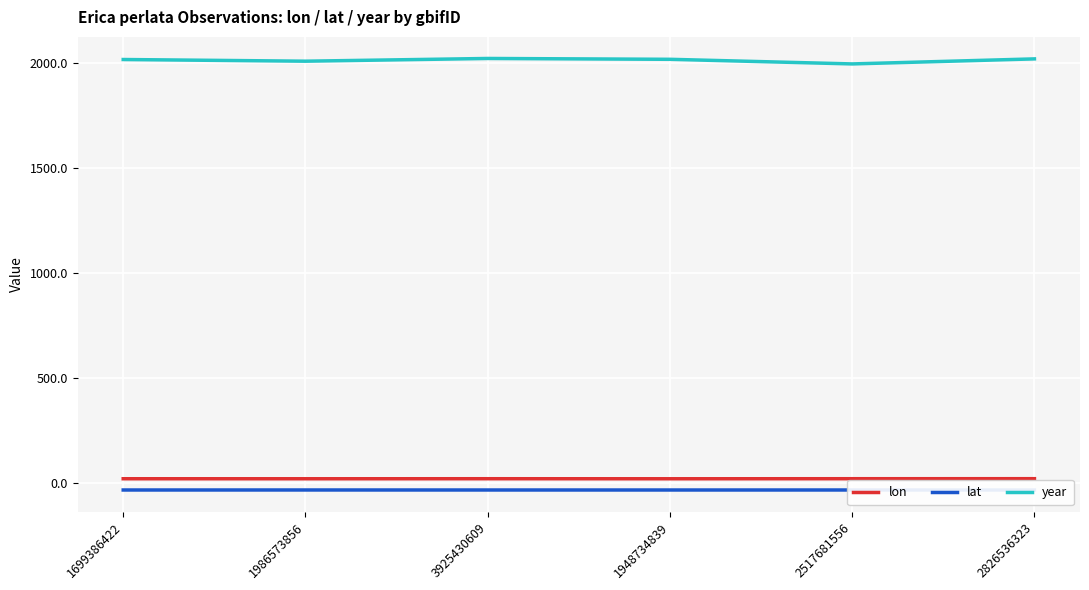

What is the label of the 2nd point from the right?

2517681556